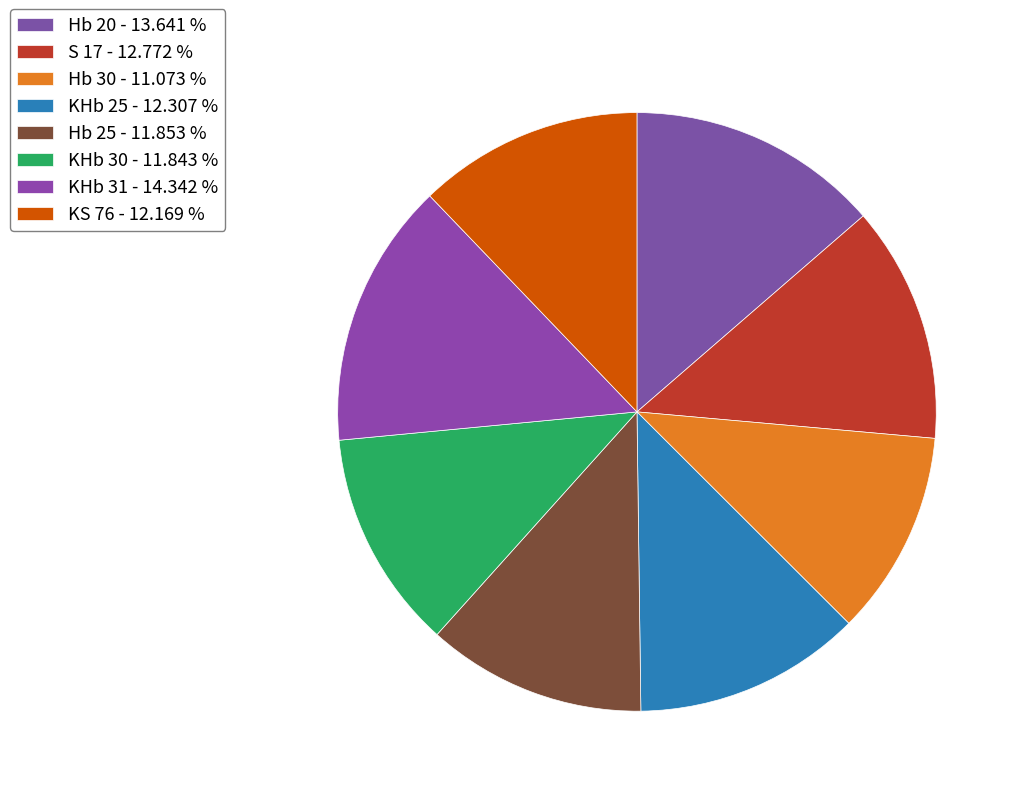

True or false: Hb 30 accounts for 18% of the total.

False